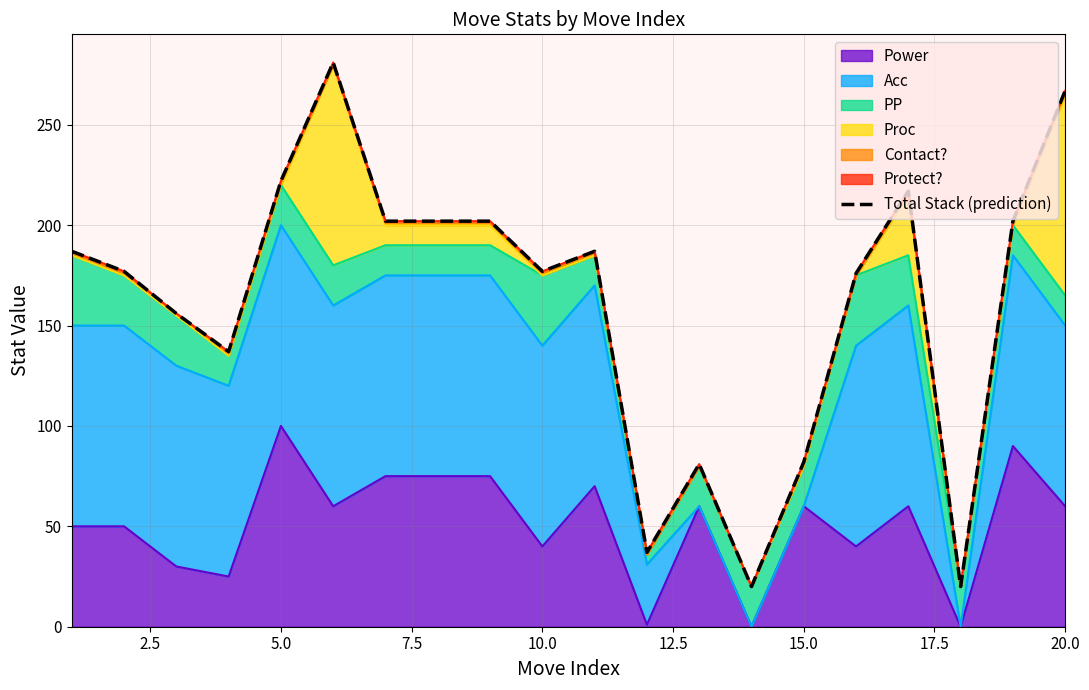

Where is the data nearest to the value 150?

5.0